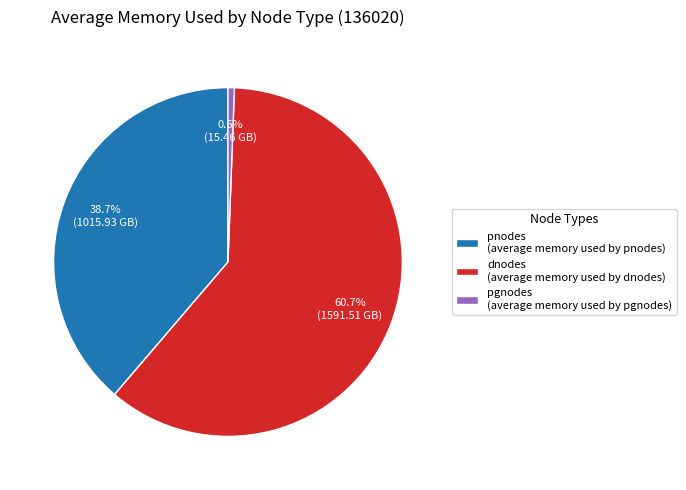

Count the number of slices in the pie.

3